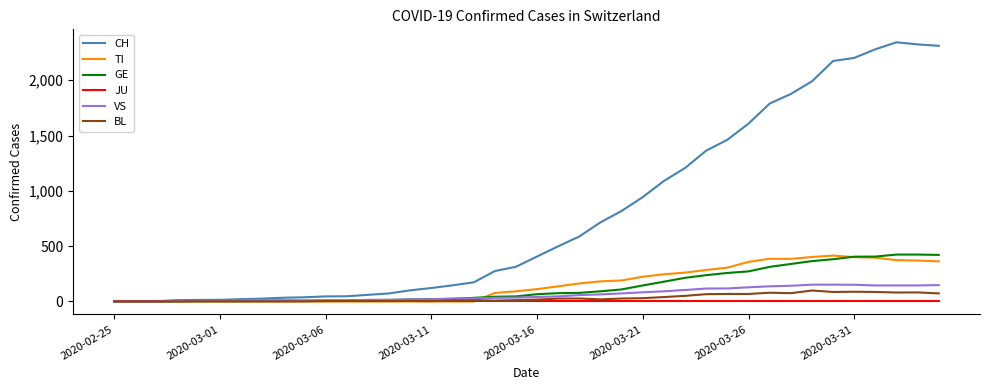

Which series has the widest spread of values?

CH